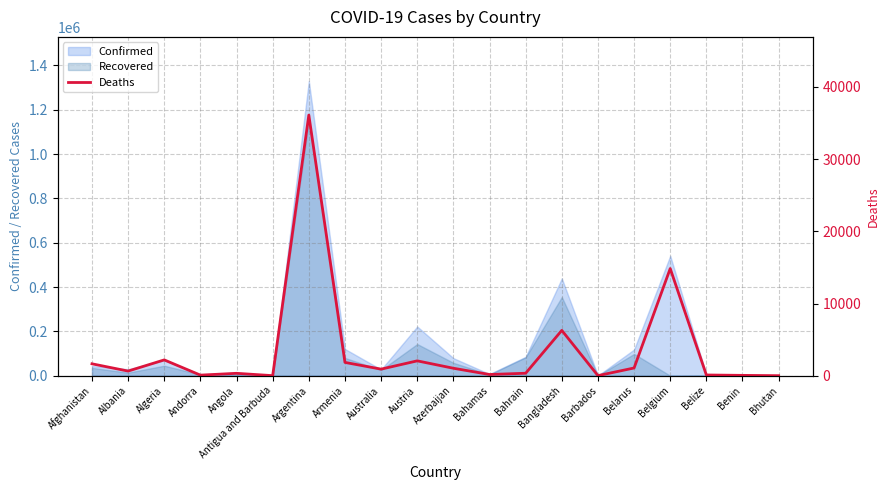

What position from the left is Benin?

19